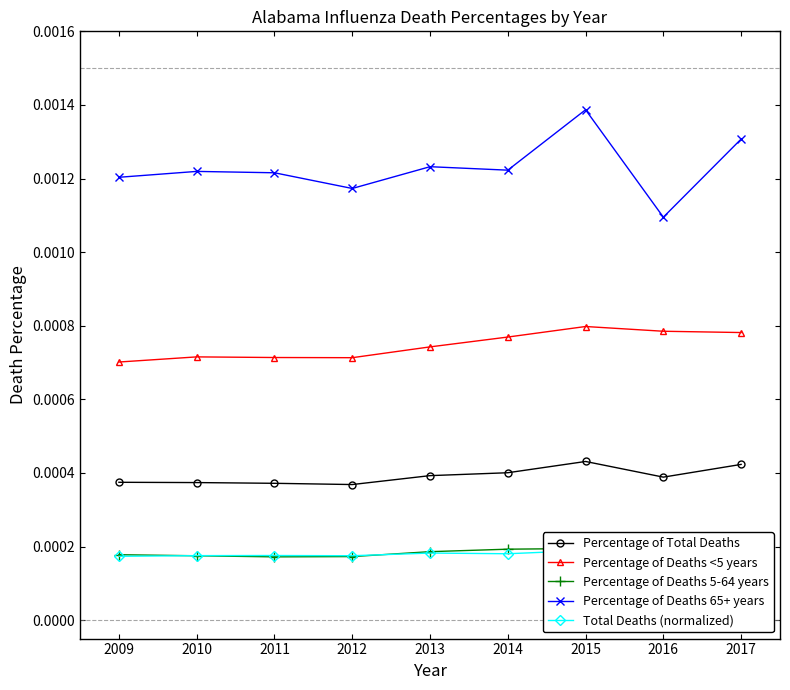

How many interior local valleys does the Total Deaths (normalized) series have?

3